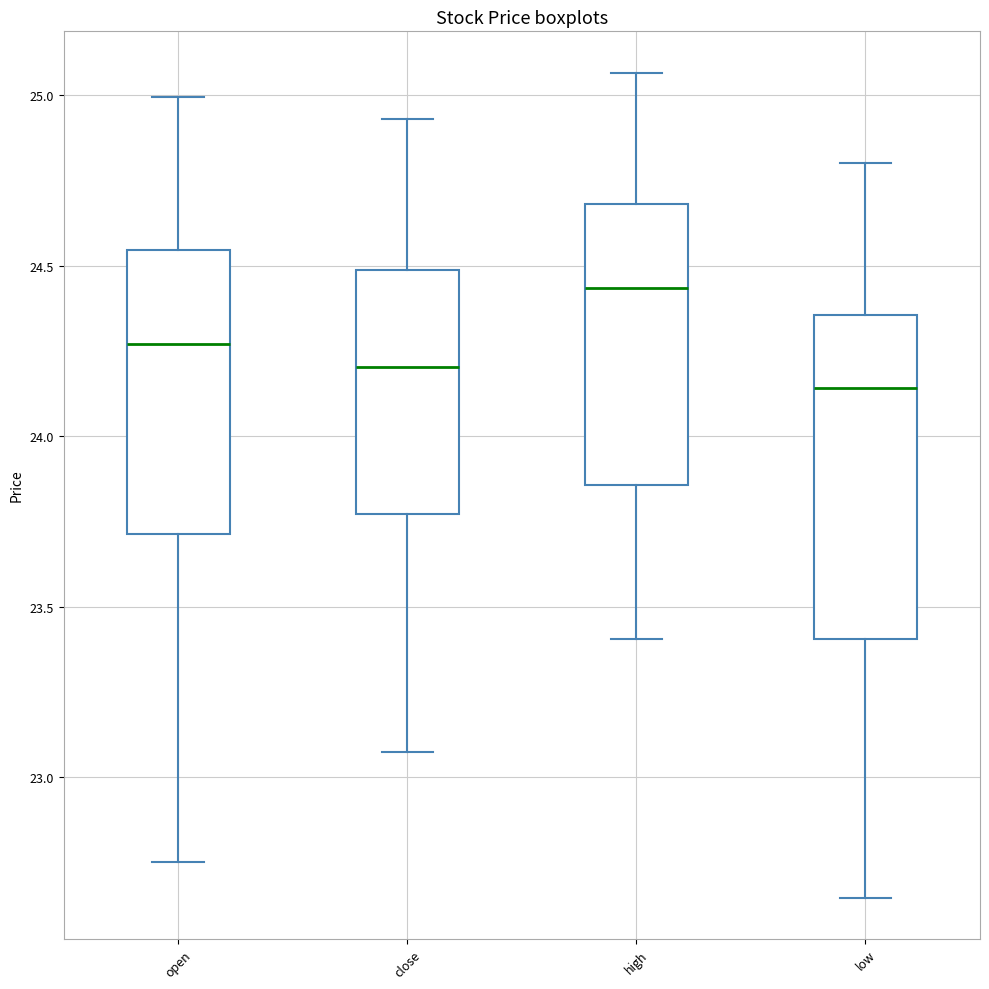

Comparing the boxes themselves (not the whiskers), which one is the tallest?

low